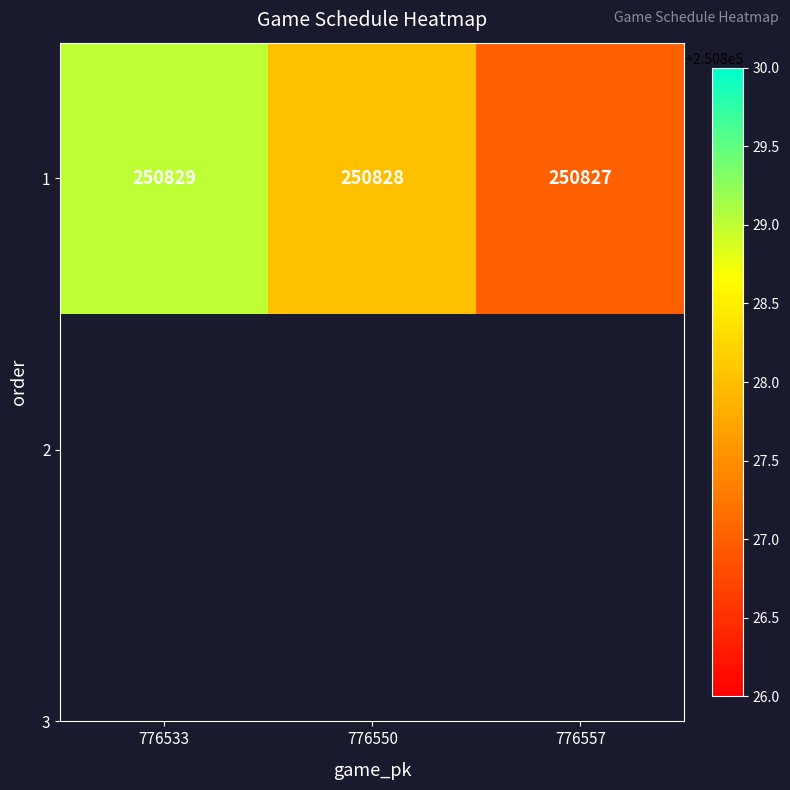

Approximately how many times larger is the value at 776550 compared to 776533?

1.0